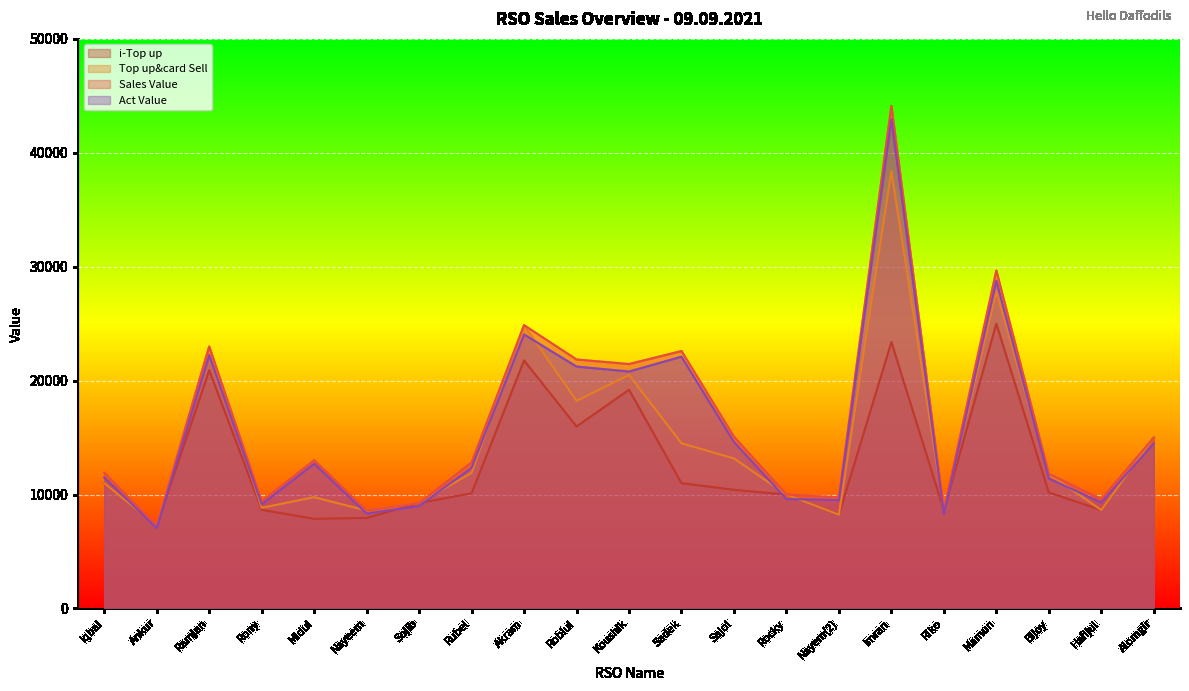

Reading right to left, list all the values displayed in this chart.

i-Top up: 15000.0	8639.0	10181.0	25000.0	8605.0	23395.0	8230.0	10000.0	10418.0	11000.0	19200.0	15974.0	21771.0	10110.0	9253.0	7948.0	7866.0	8658.0	20914.0	7250.0	11000.0
Top up&card Sell: 15000.0	8639.0	11821.0	27800.0	8605.0	38395.0	8230.0	10000.0	13168.0	14500.0	20500.0	18224.0	24871.0	11910.0	9253.0	8598.0	9766.0	8838.0	22984.0	7250.0	11000.0
Sales Value: 15000.0	9594.0	11821.0	29665.0	8605.0	44125.0	9758.0	10000.0	15078.0	22596.0	21455.0	21853.0	24871.0	12820.0	9253.0	8598.0	13013.0	9411.0	22984.0	7250.0	11910.0
Act Value: 14487.5	9300.4	11404.9	28770.5	8288.4	42920.1	9510.7	9605.0	14615.9	22100.2	20800.2	21234.8	24050.0	12350.5	8995.5	8330.6	12707.4	9141.0	22230.9	7050.6	11500.5